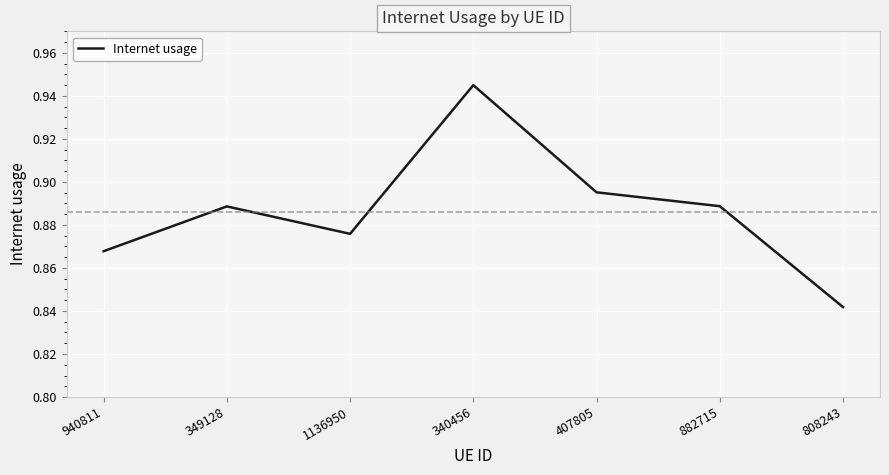

True or false: the data has more than 2 interior local peaks.

False